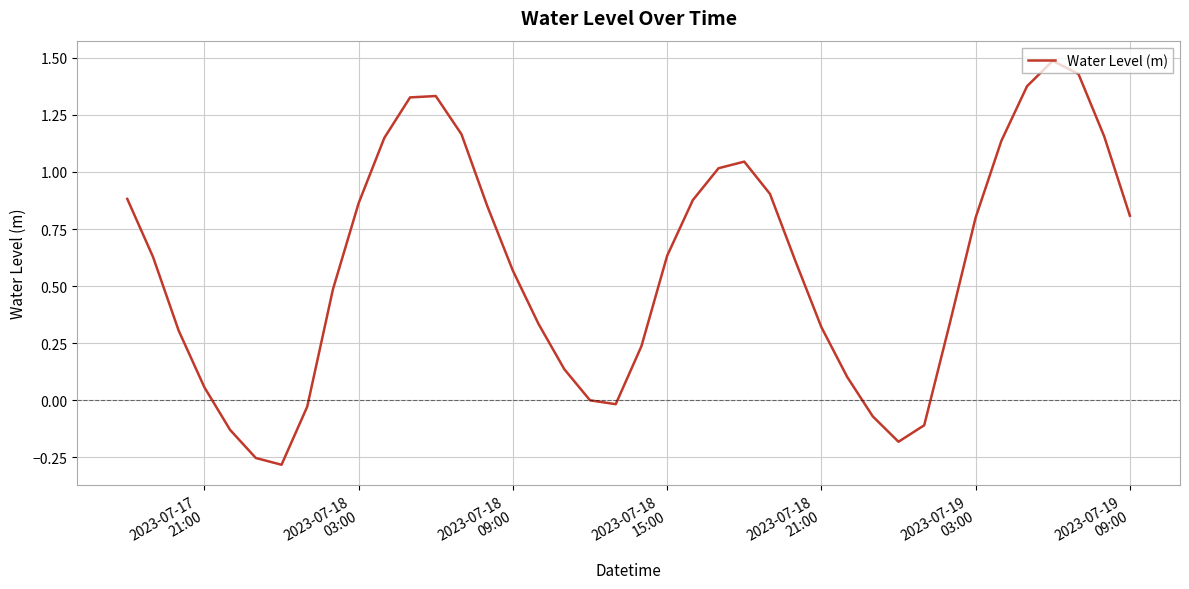

What is the greatest value displayed?

1.5